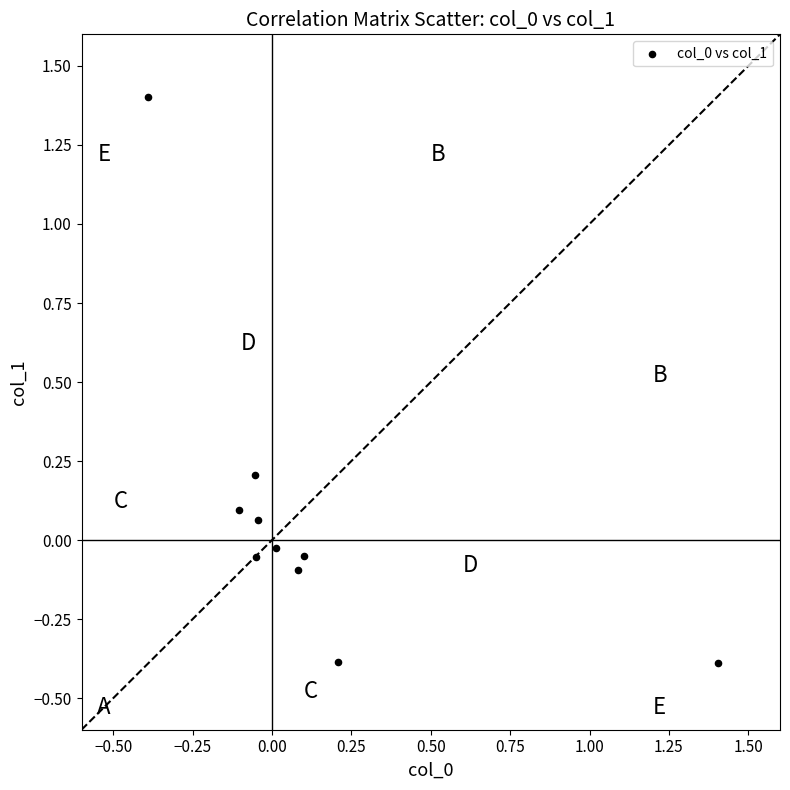

What is the range of X values (max minus min)?

1.8